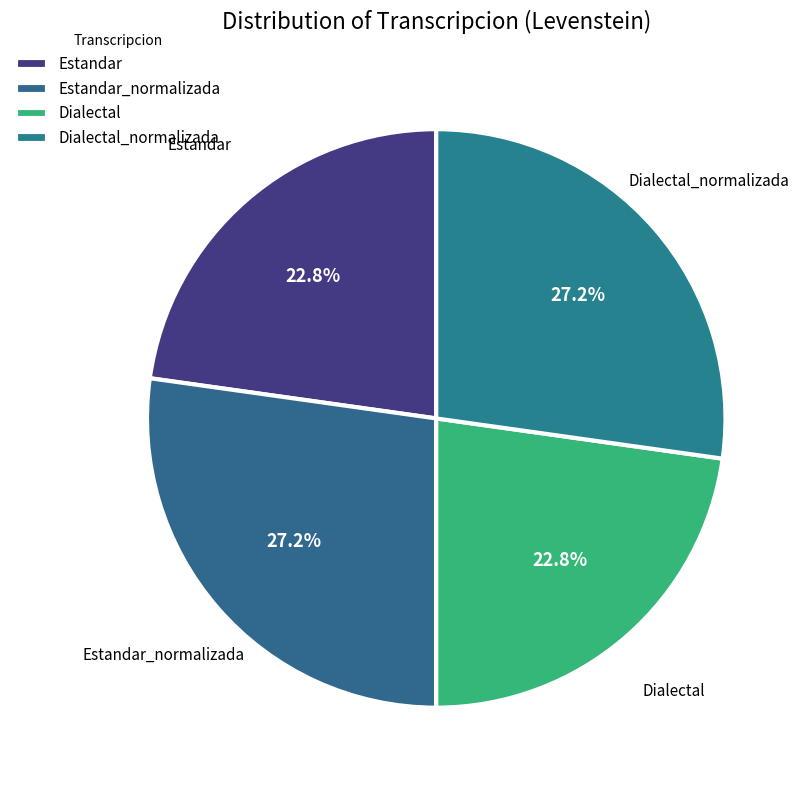

Which slice is the largest?

Estandar_normalizada